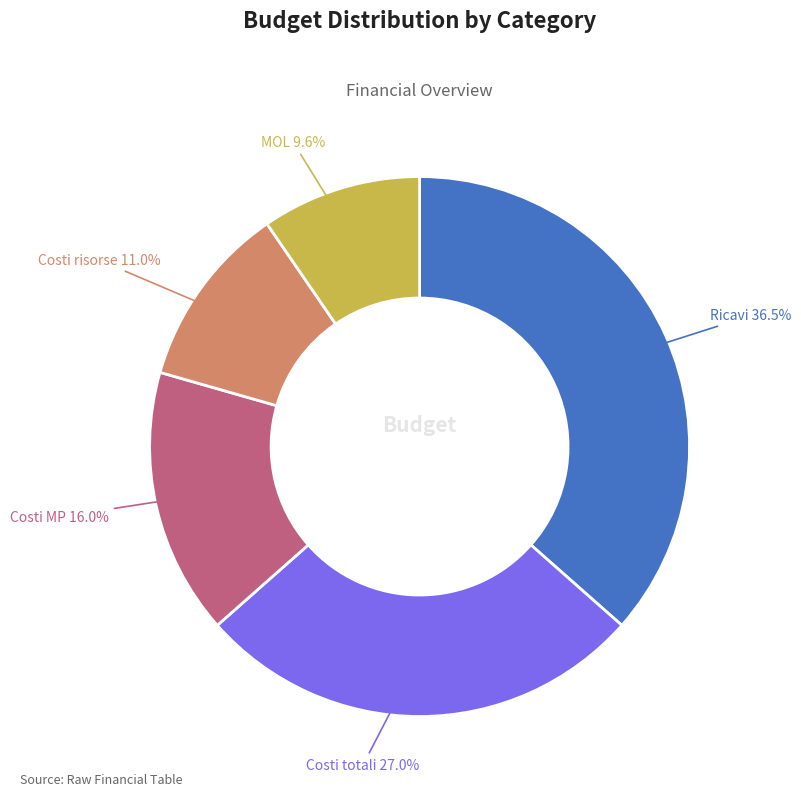

To the nearest percent, what is the difference between the largest and smallest slice percentages?

27%